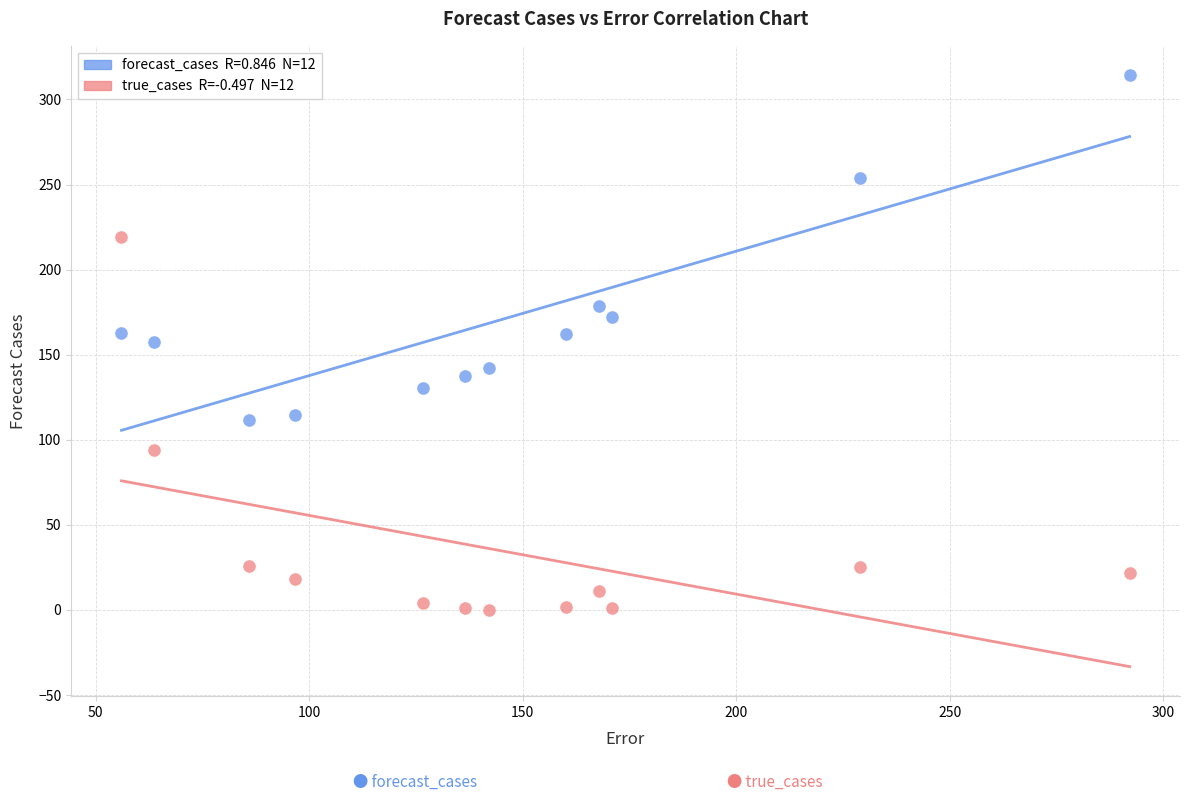

Across all data points, what is the range of Y values (max minus min)?

314.1